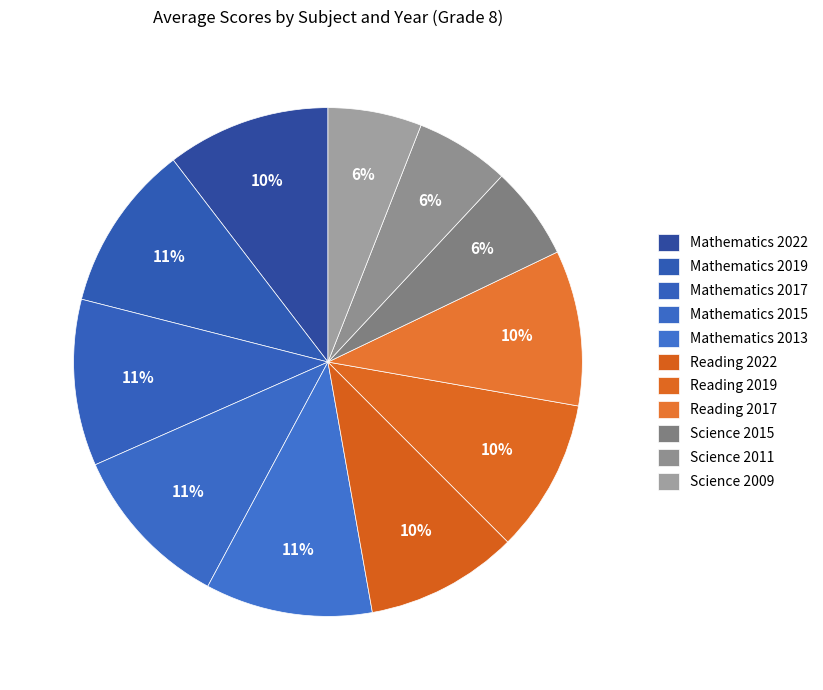

To the nearest percent, what portion does Reading 2019 represent?

10%